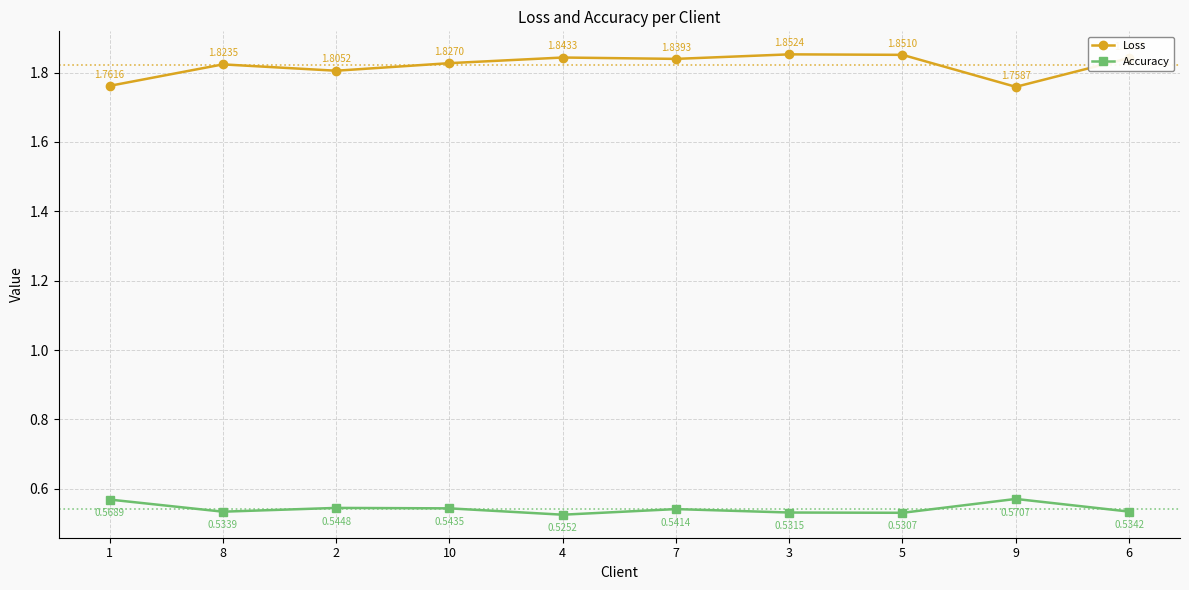

What is the sum of the Accuracy values at 9 and 2?

1.1